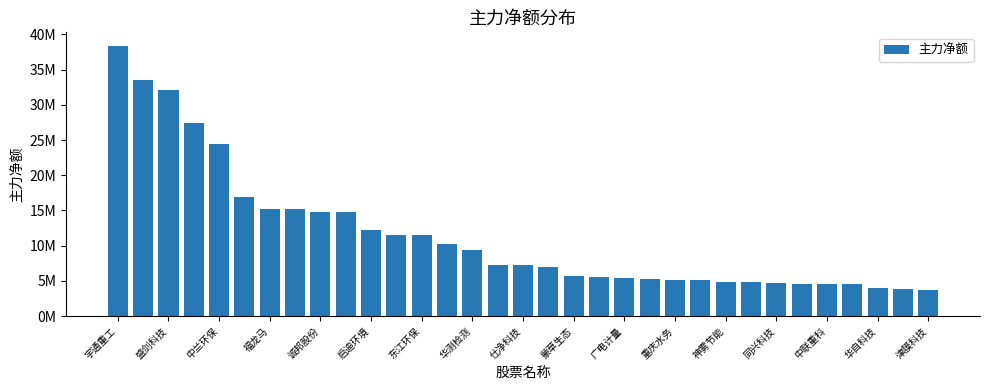

What is the minimum value shown in the chart?

3671181